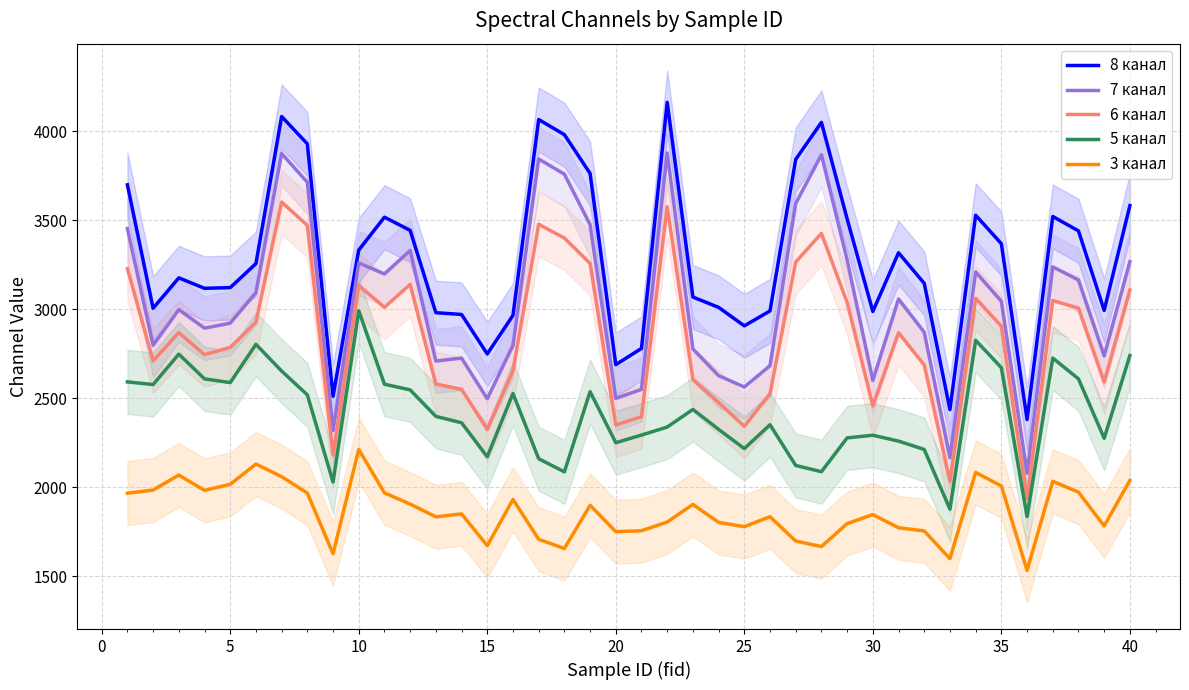

True or false: 7 канал and 5 канал cross at least once.

False